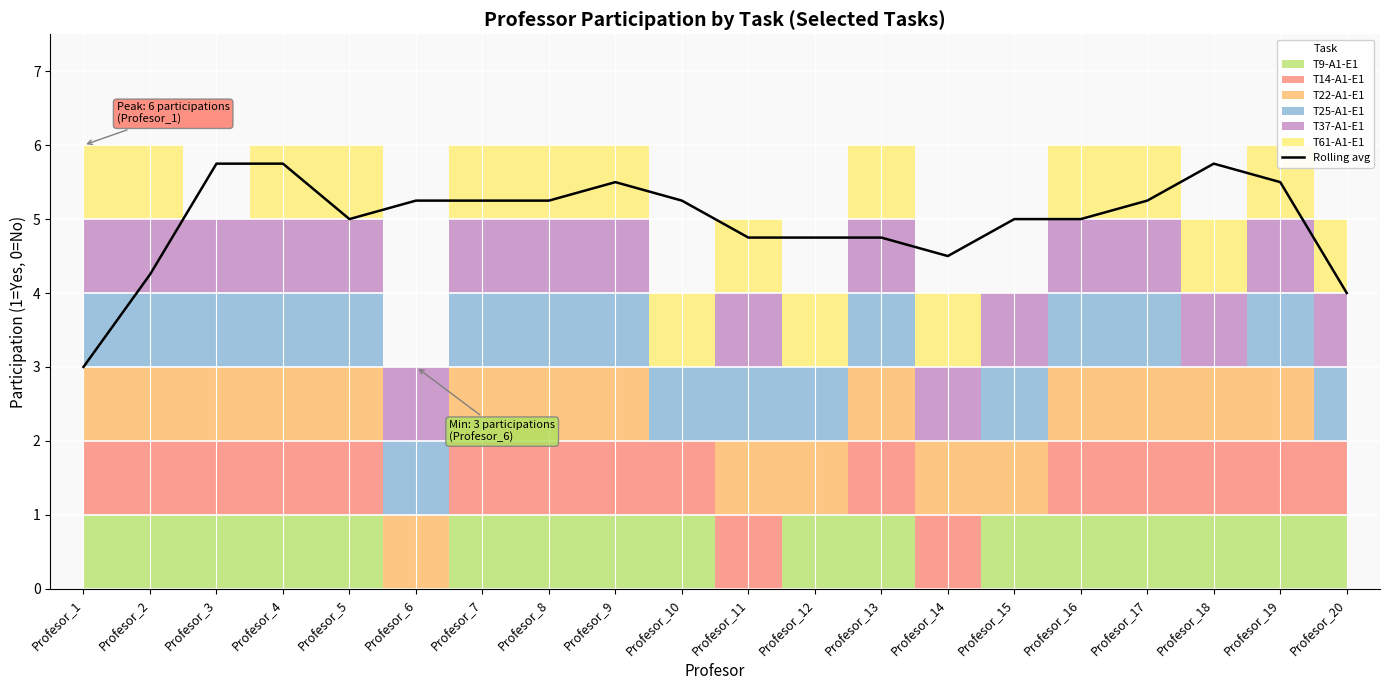

List the labels in order of value, largest first.

Profesor_3, Profesor_4, Profesor_18, Profesor_9, Profesor_19, Profesor_6, Profesor_7, Profesor_8, Profesor_10, Profesor_17, Profesor_5, Profesor_15, Profesor_16, Profesor_11, Profesor_12, Profesor_13, Profesor_14, Profesor_2, Profesor_20, Profesor_1